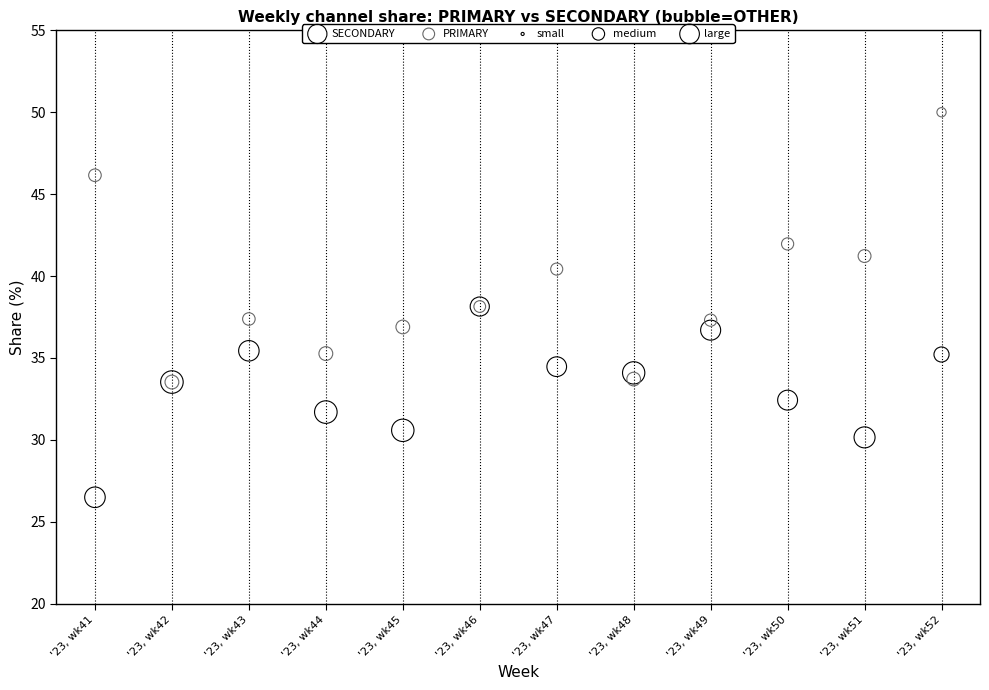

Which series contains the lowest Y value?

SECONDARY